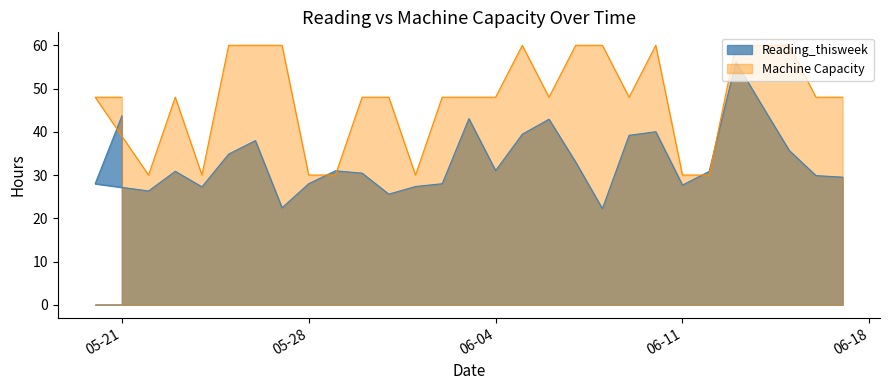

The Machine Capacity series shows 66.6 at 05-21. True or false?

False